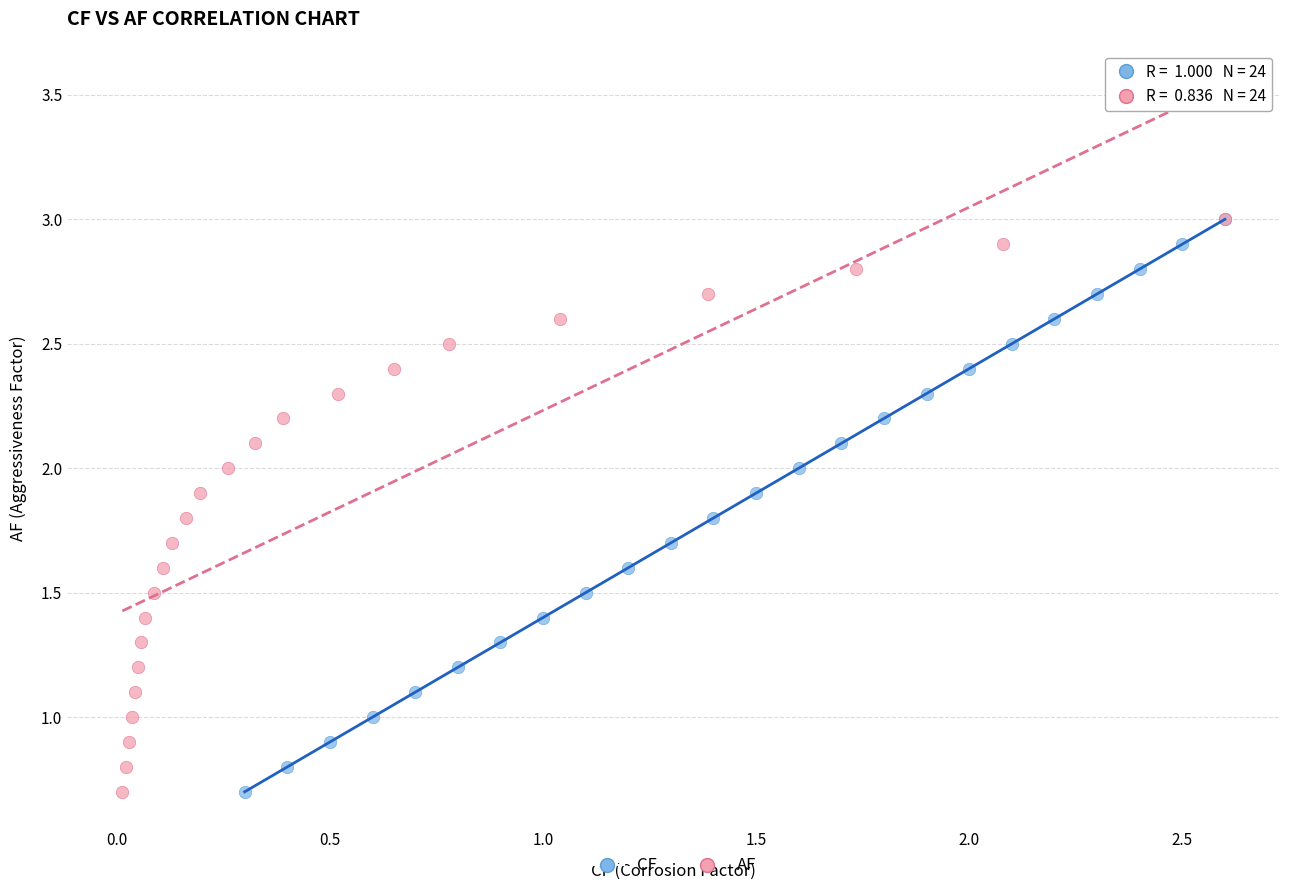

What are all the series names shown in the legend?

CF, AF